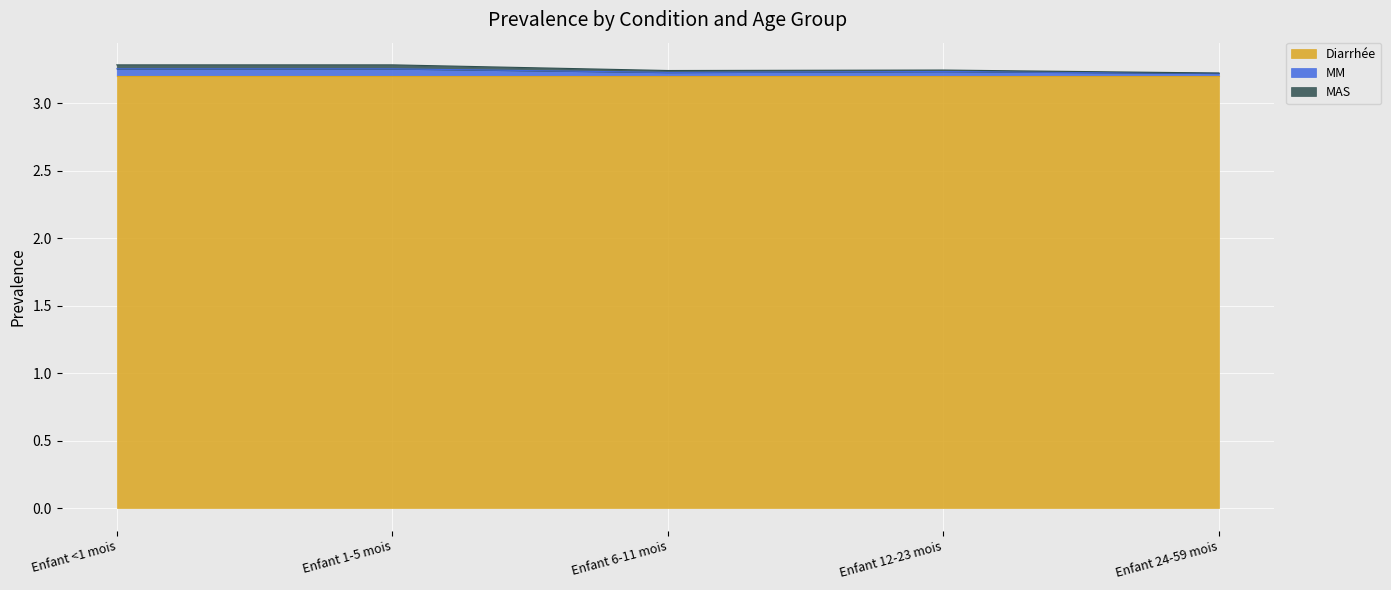

True or false: MM and MAS cross at least once.

False